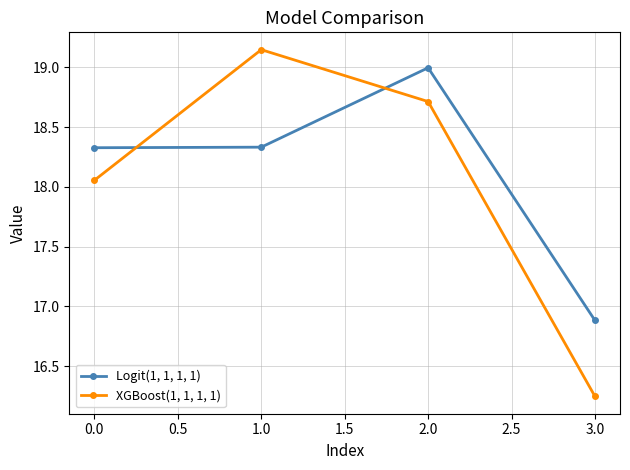

What is the label of the 4th point from the right?

0.0